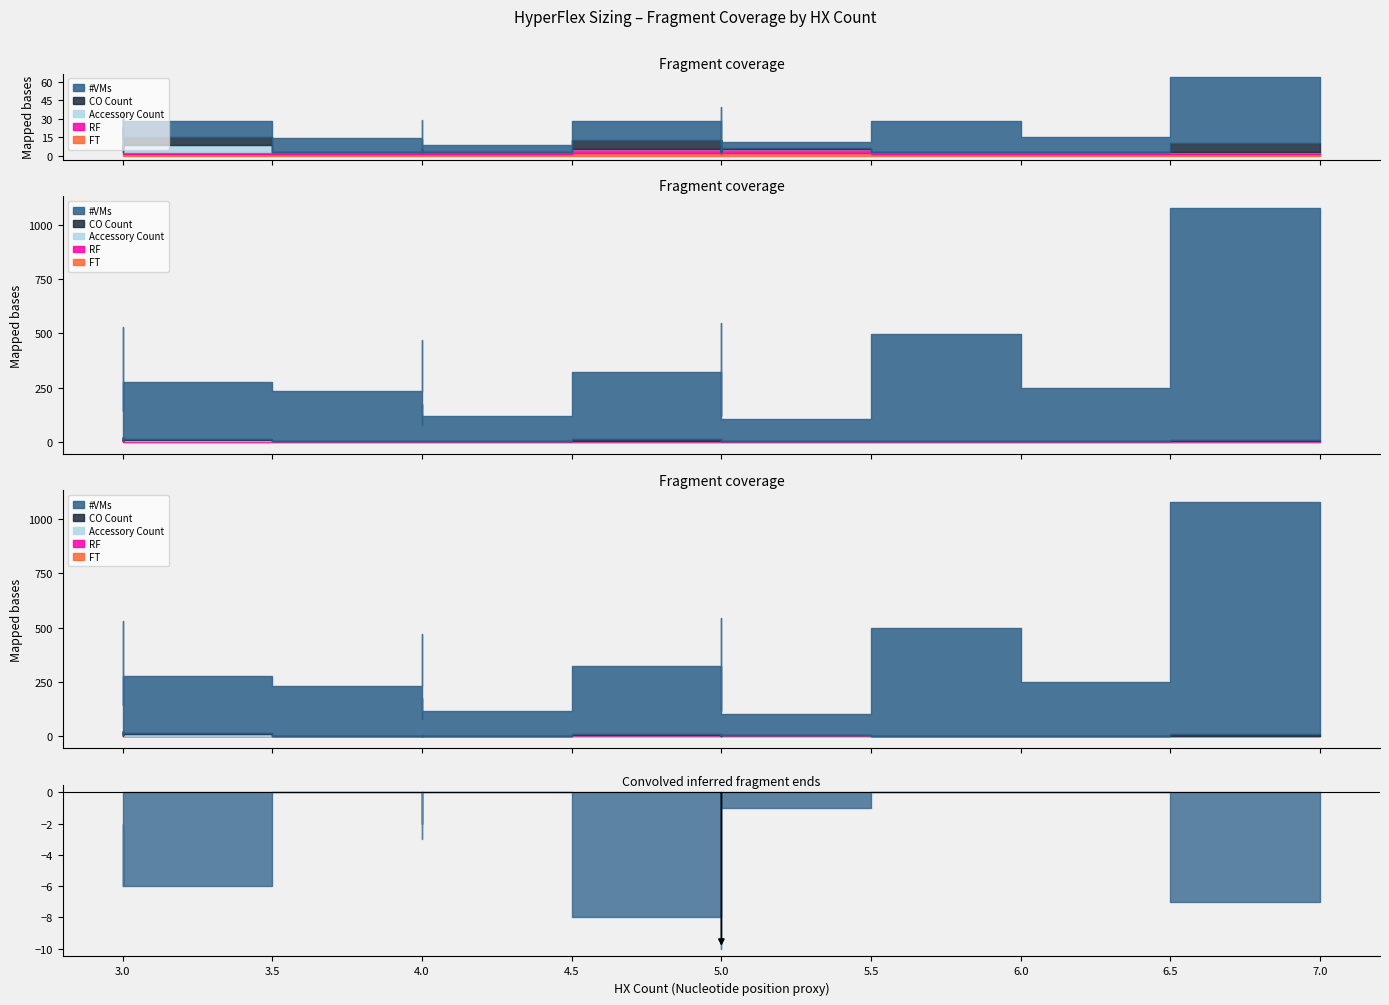

How many CO Count values are between 0 and 6?

15